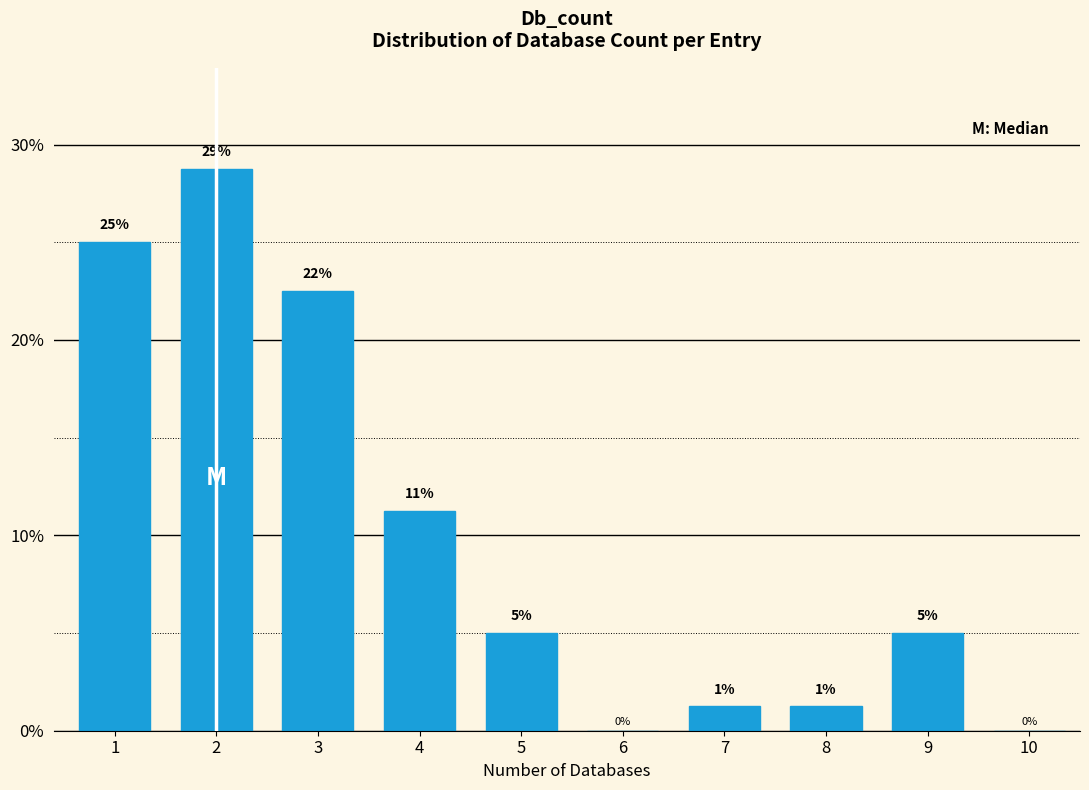

Which has a higher value, 7 or 3?

3